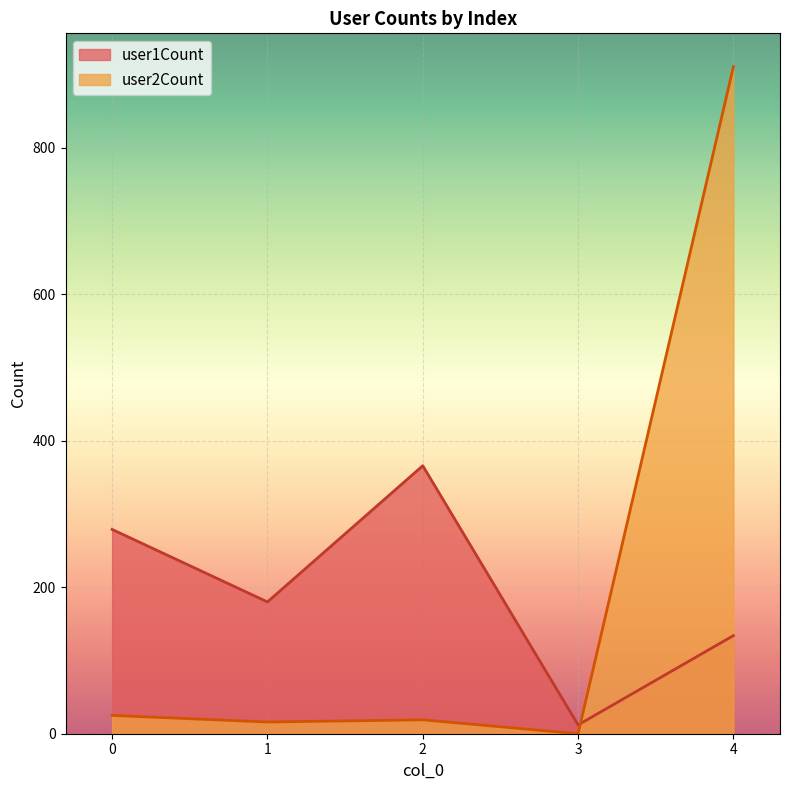

At how many categories does at least one series exceed 330?

2